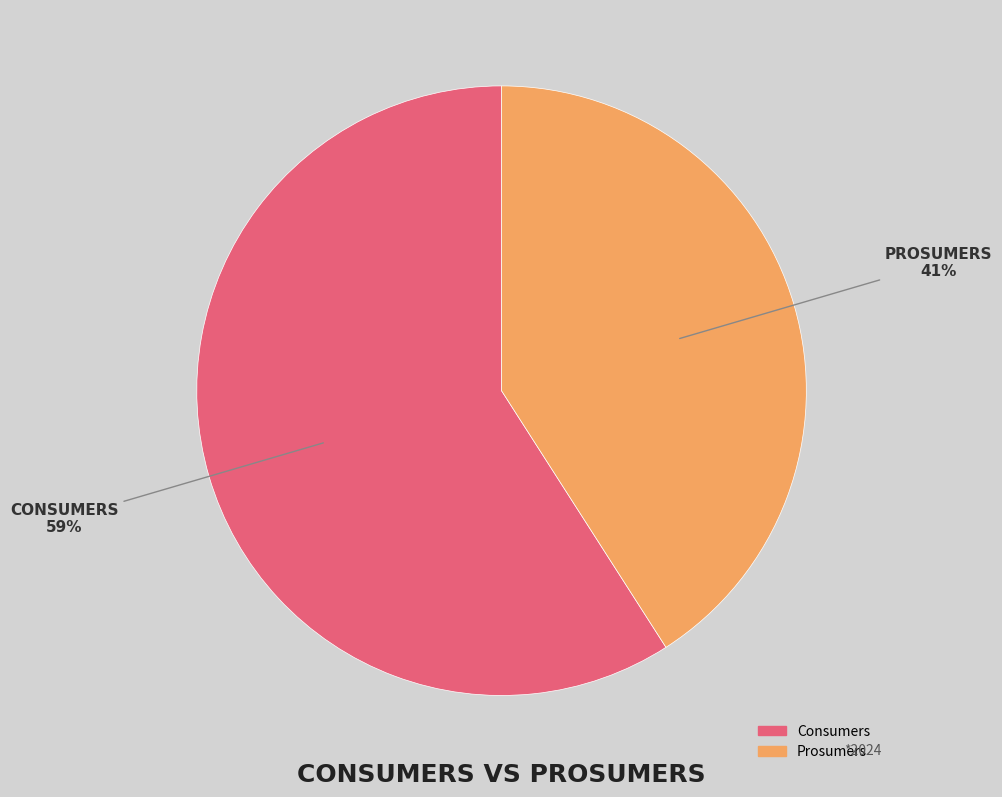

To the nearest percent, what is the combined percentage of Prosumers and Consumers?

100%